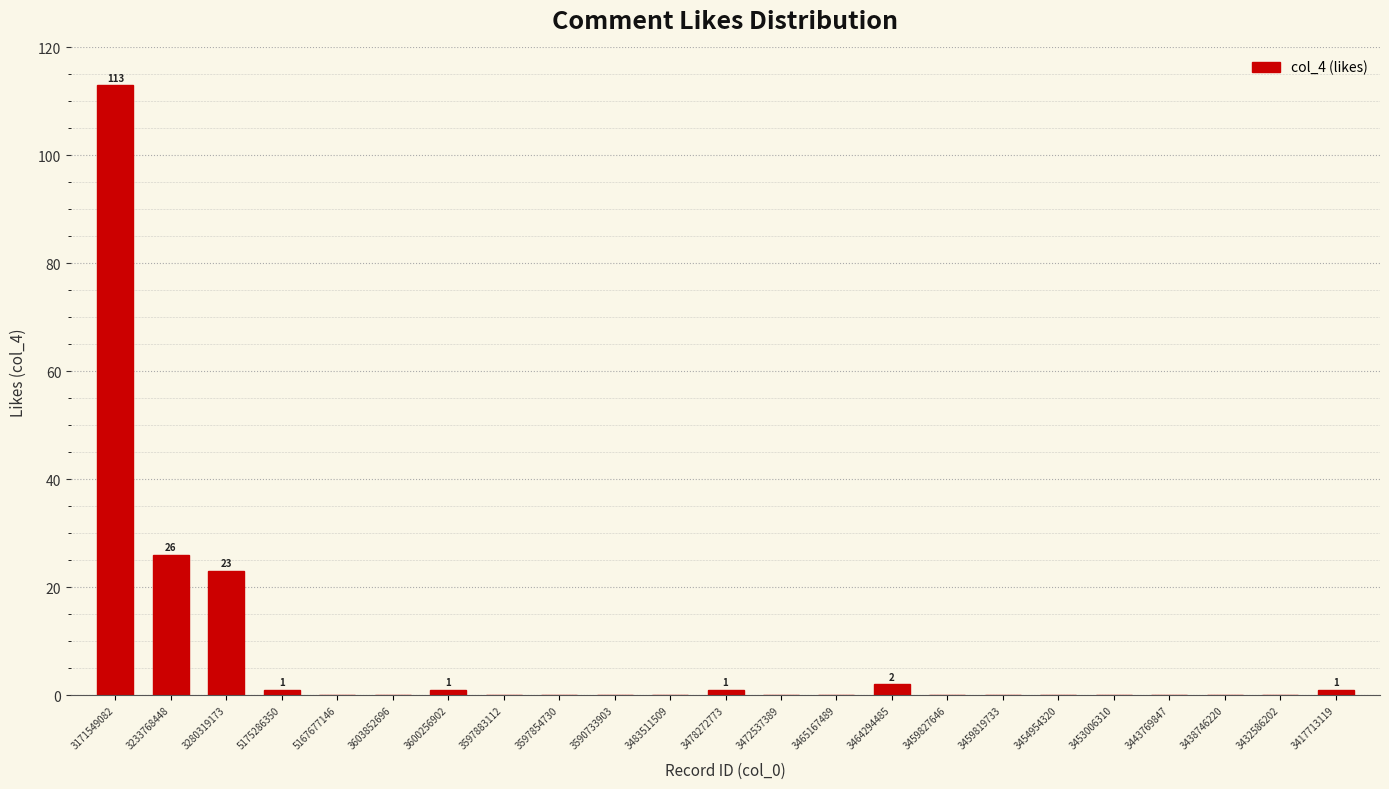

Reading left to right, list all the values displayed in this chart.

3171549082=113	3233768448=26	3280319173=23	5175286350=1	5167677146=0	3603852696=0	3600256902=1	3597883112=0	3597854730=0	3590733903=0	3483511509=0	3478272773=1	3472537389=0	3465167489=0	3464294485=2	3459827646=0	3459819733=0	3454954320=0	3453006310=0	3443769847=0	3438746220=0	3432586202=0	3417713119=1